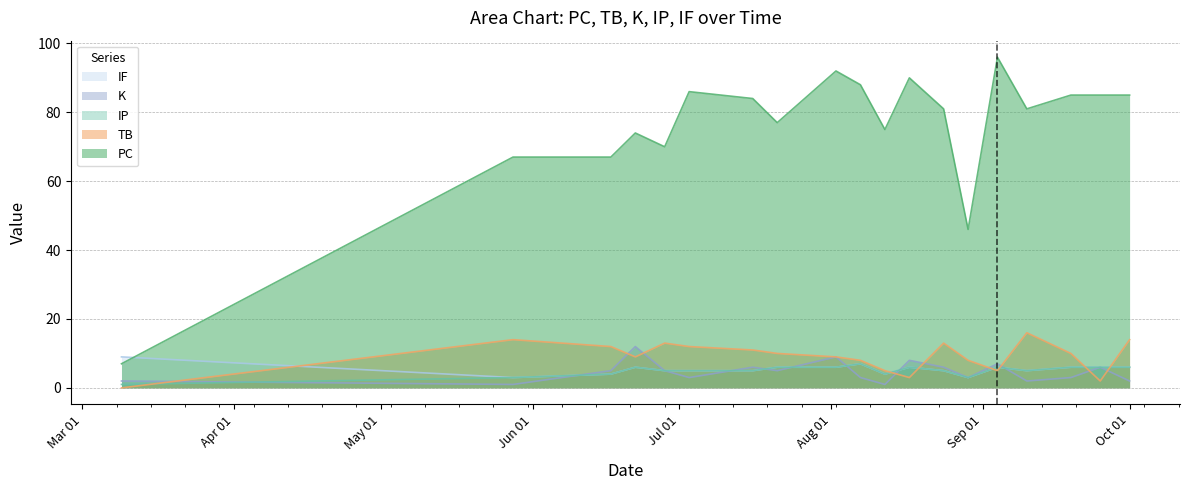

At which category is the sum across all series the highest?

2021-08-02